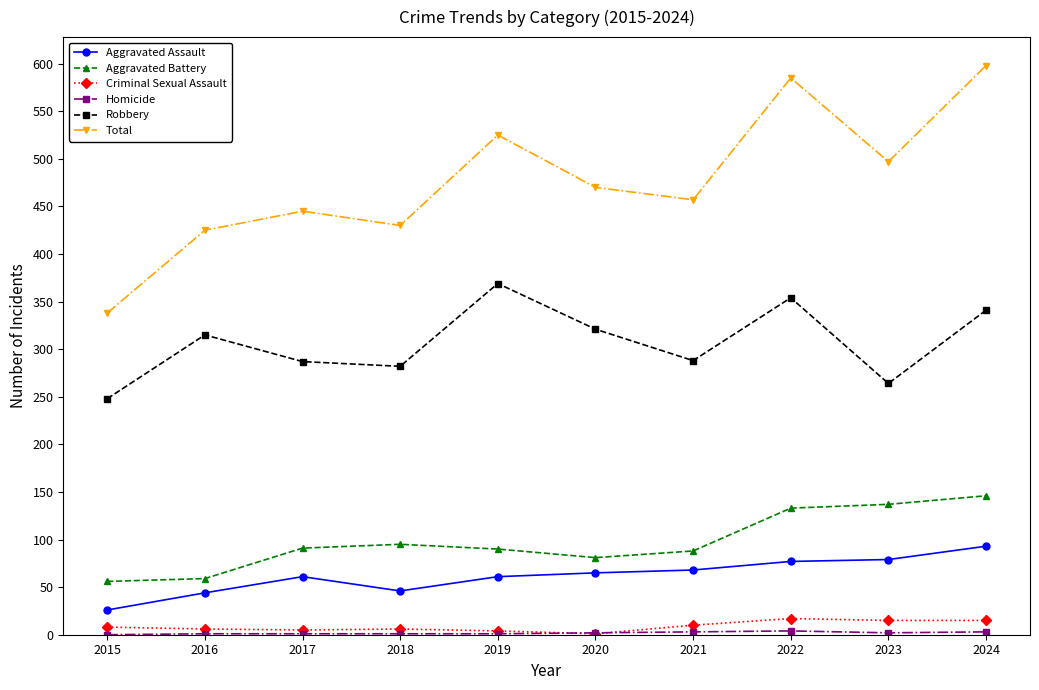

What is the difference between the maximum and minimum values in the Aggravated Battery series?

90